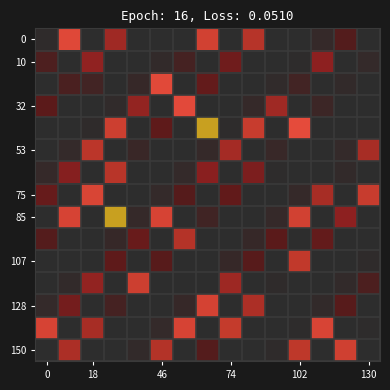

At which category is the sum across all series the highest?

7